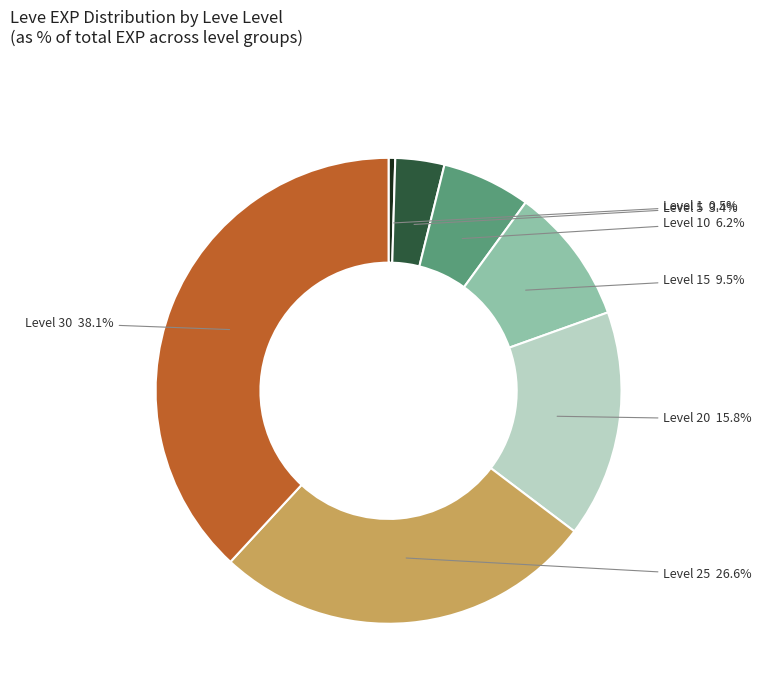

Is there a majority slice in this chart?

No